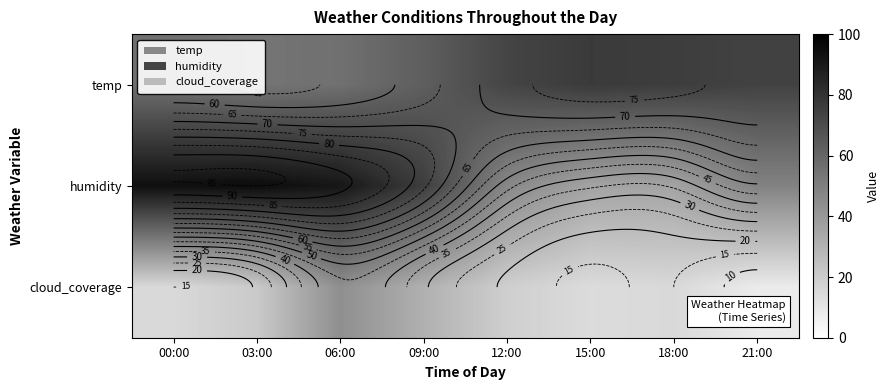

What is the highest value of the temp series?

77